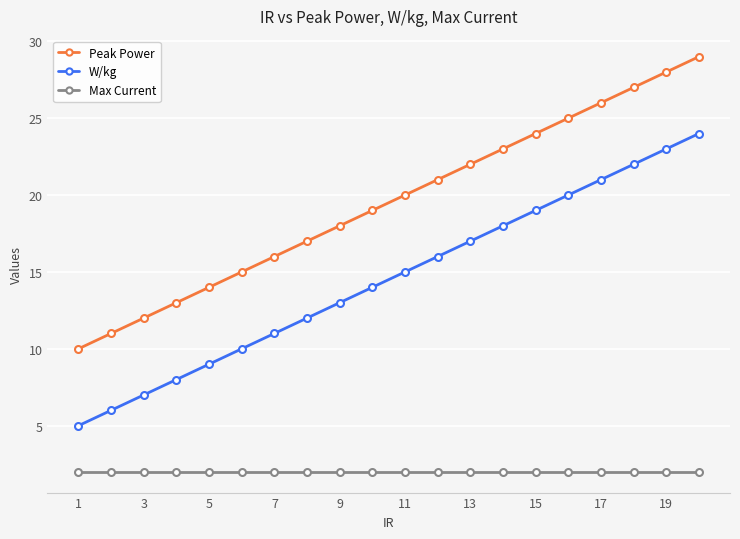

How many lines are shown in the chart?

3